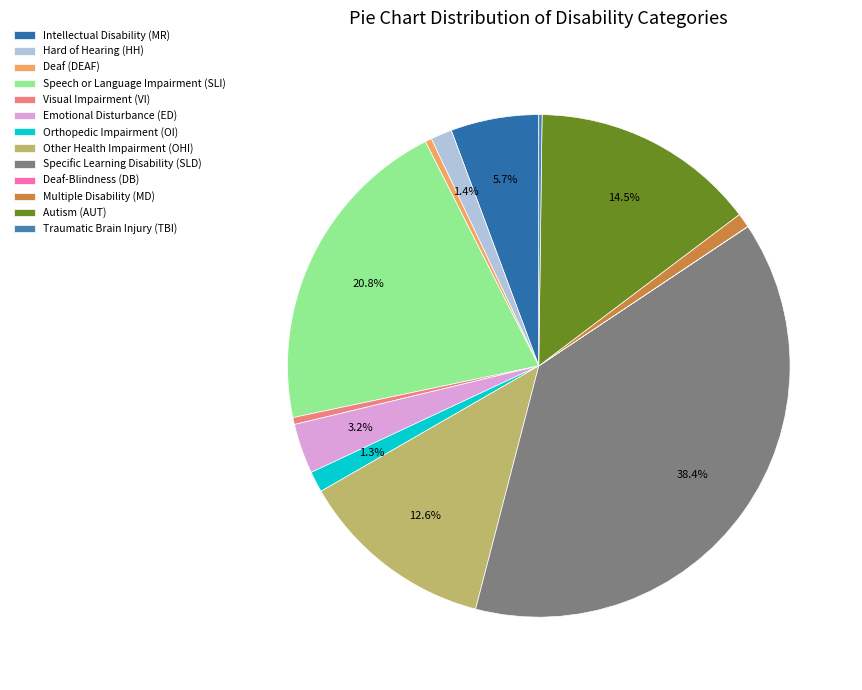

How many segments does this pie chart have?

13